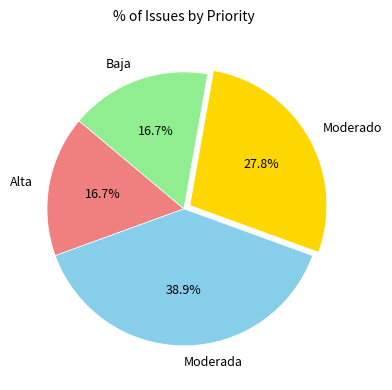

The Baja slice represents 7% of the pie. True or false?

False